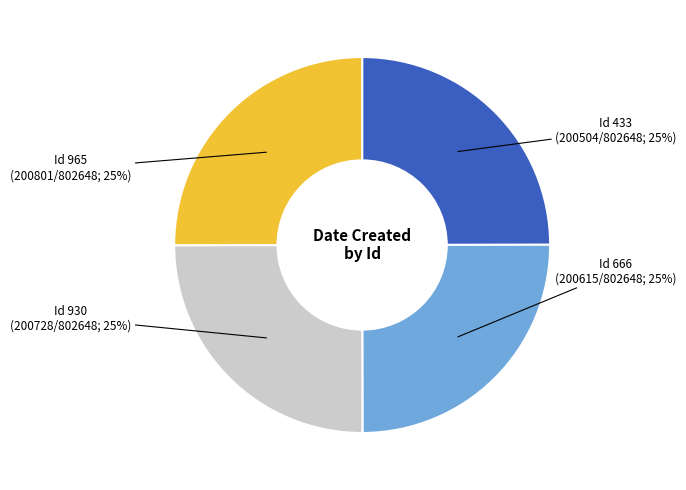

To the nearest percent, what is the average slice percentage?

25%